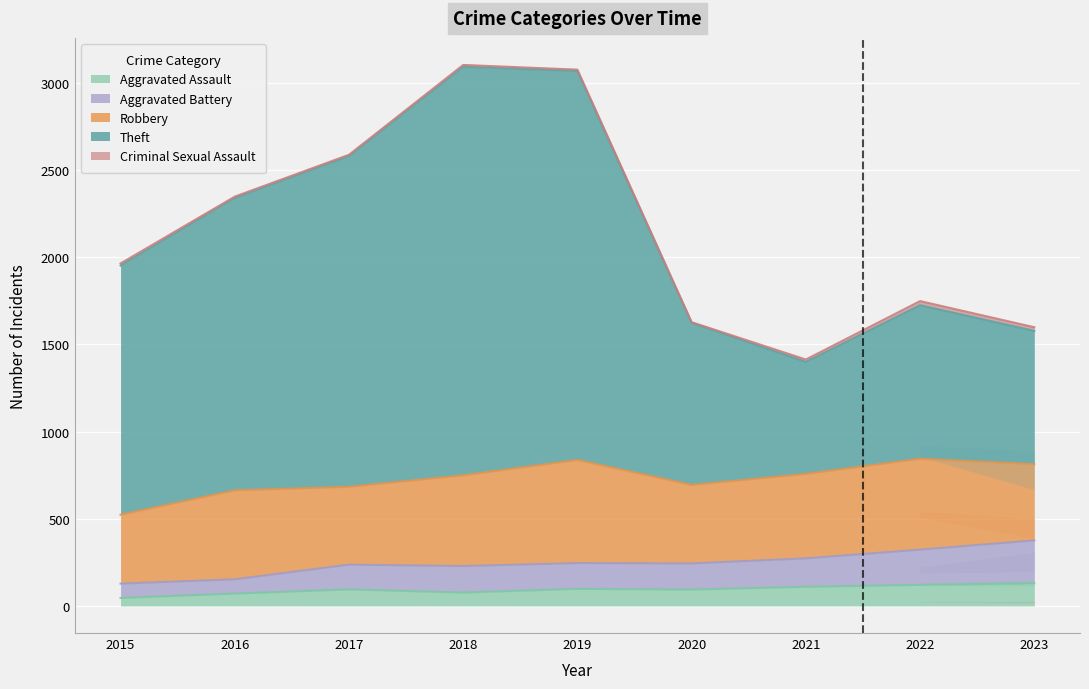

At which category does Theft reach its first local valley?

2021